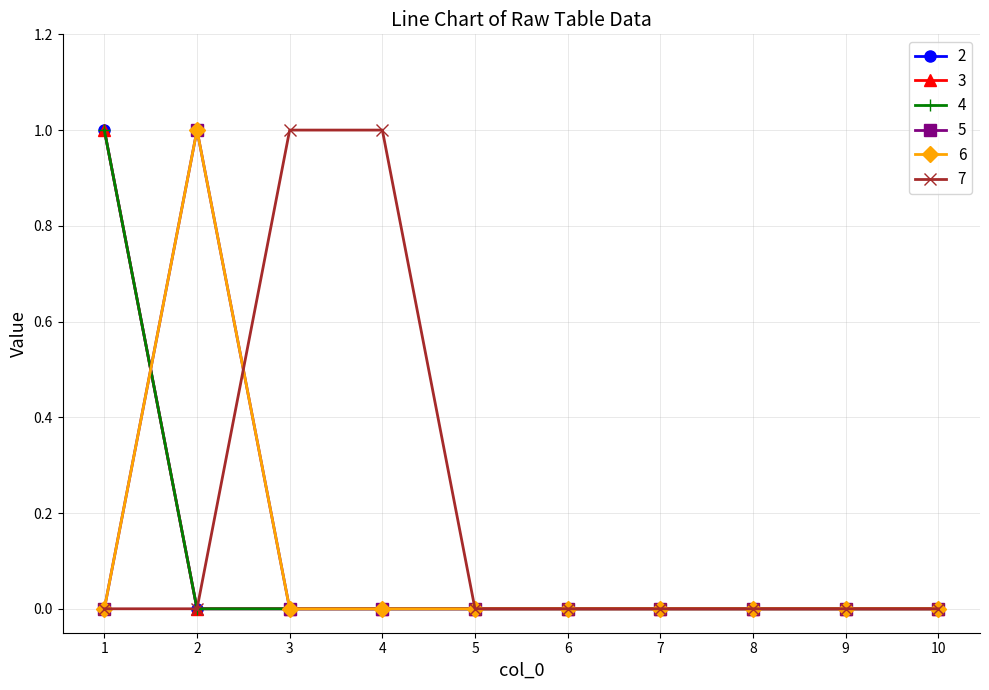

Is this an area chart (filled region under the line)?

No